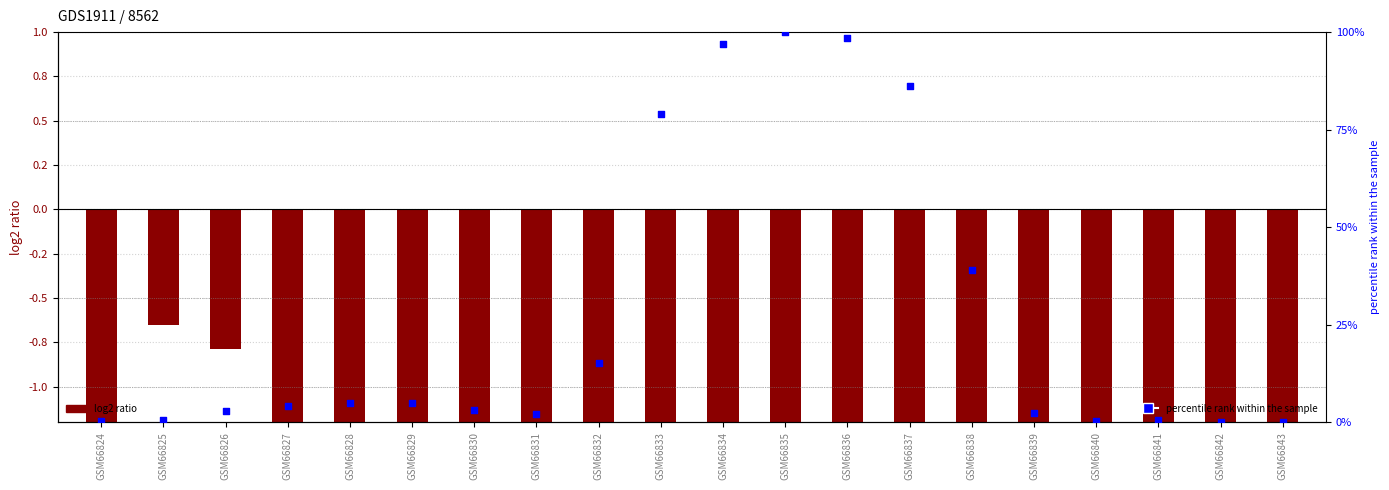

Which series contains the highest Y value?

col_4 (percentile rank)